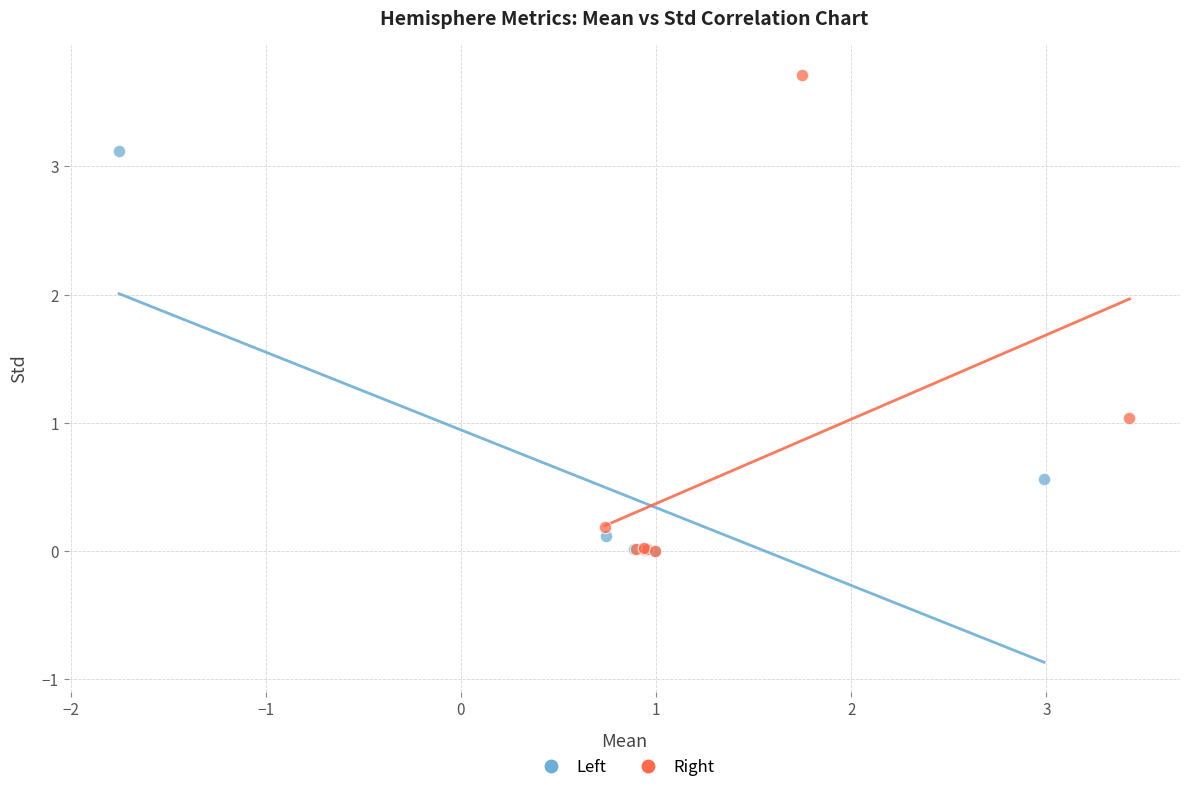

What are all the series names shown in the legend?

Left, Right